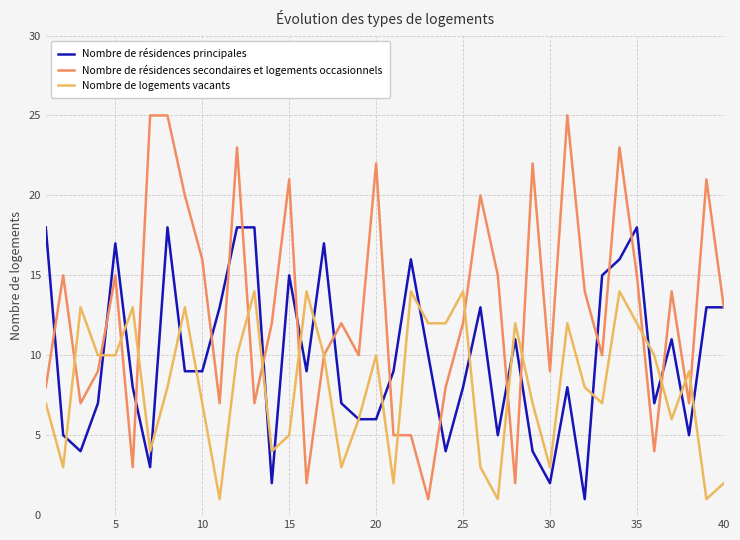

True or false: Nombre de résidences principales and Nombre de logements vacants intersect in this chart.

True